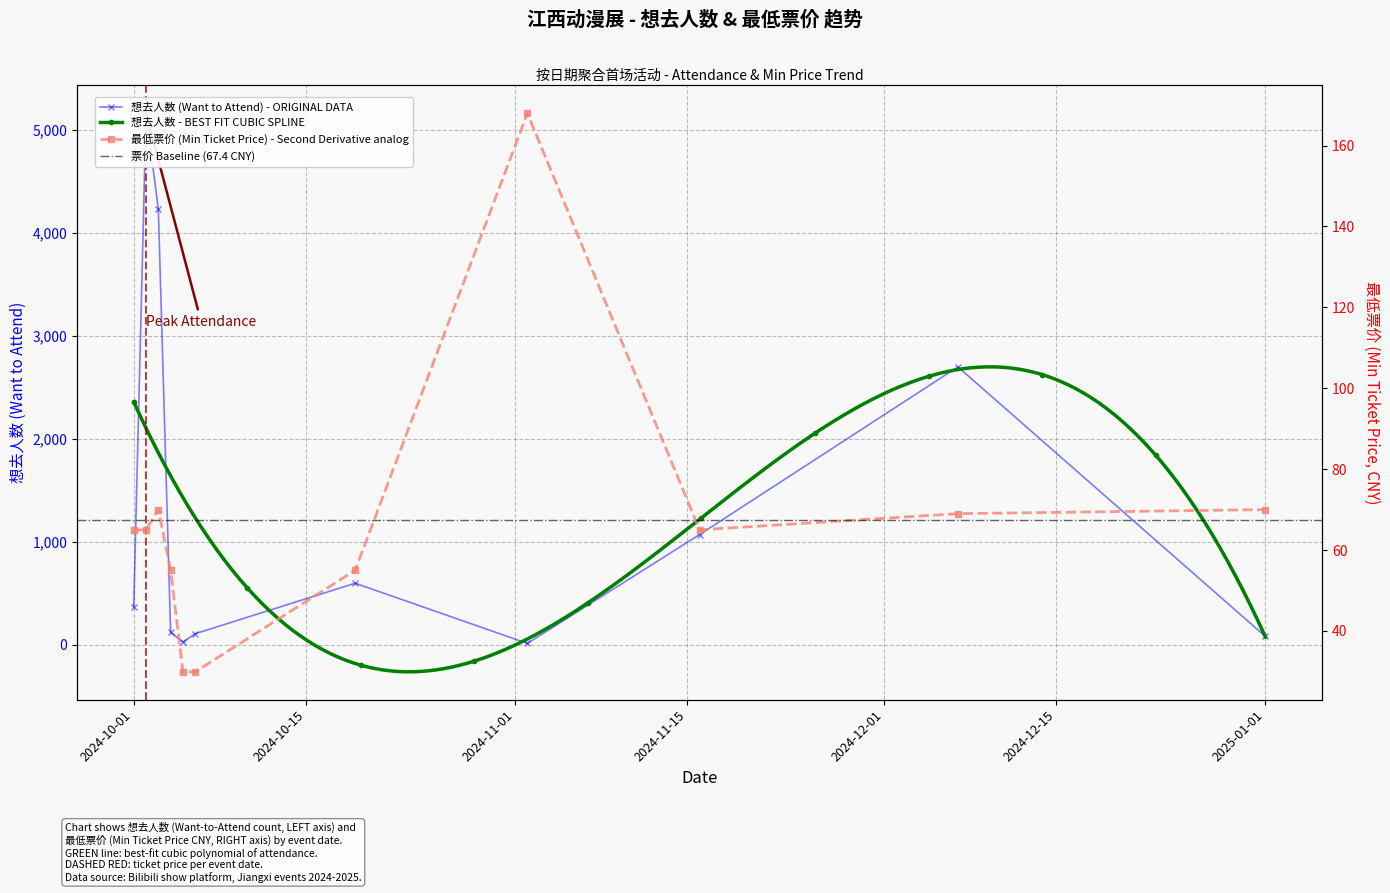

List the series in order of their peak value, lowest first.

最低票价 (Min Ticket Price), 想去人数 (Want to Attend)